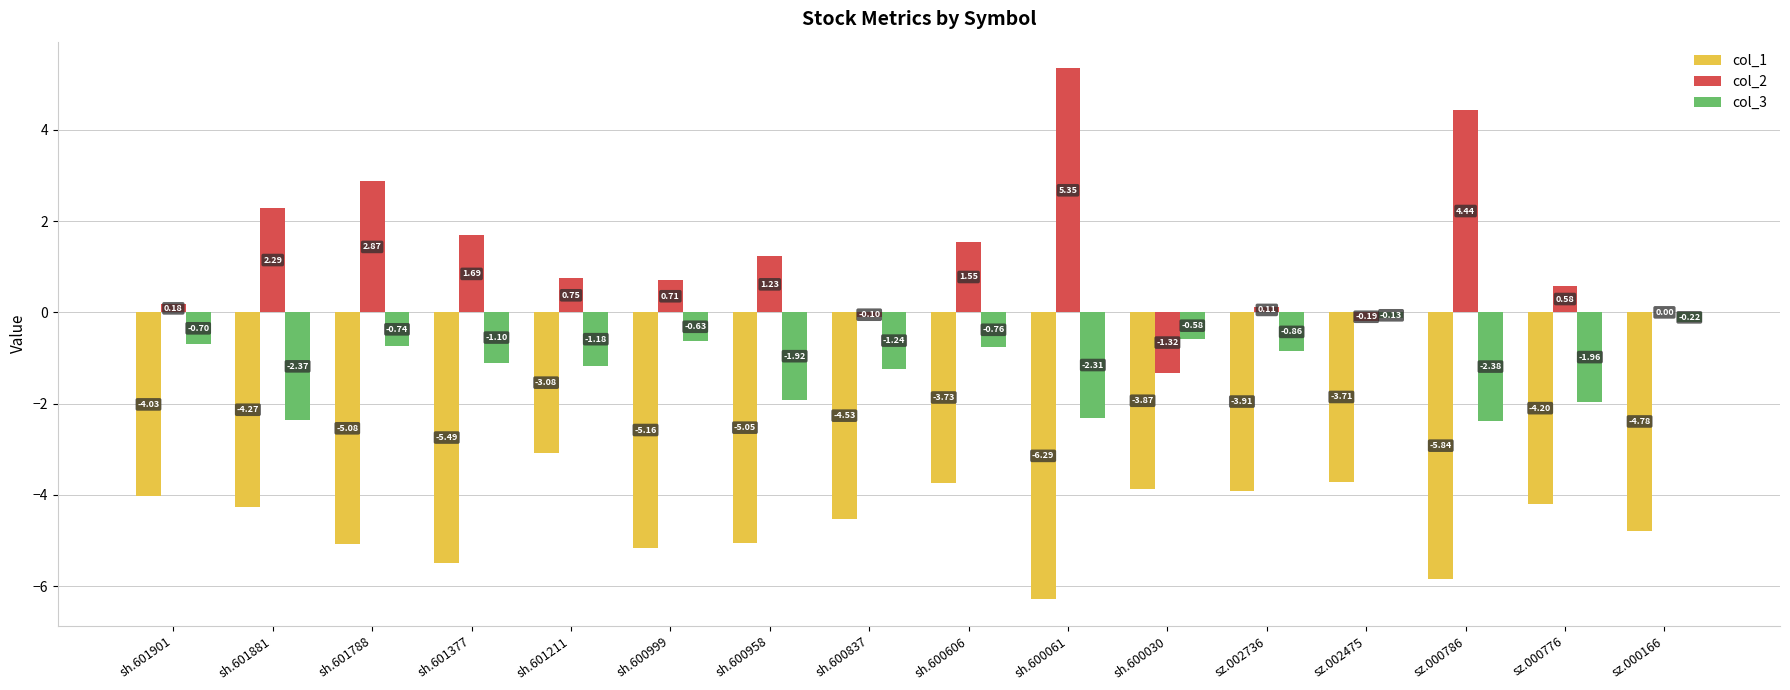

What is the sum of the col_1 values at sz.000776 and sz.000786?

-10.0